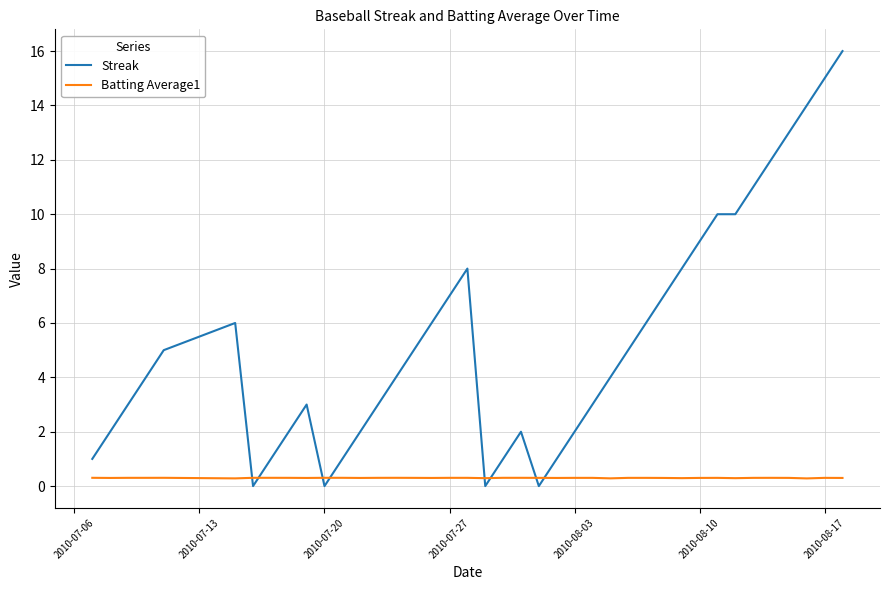

List the series in order of their peak value, highest first.

Streak, Batting Average1